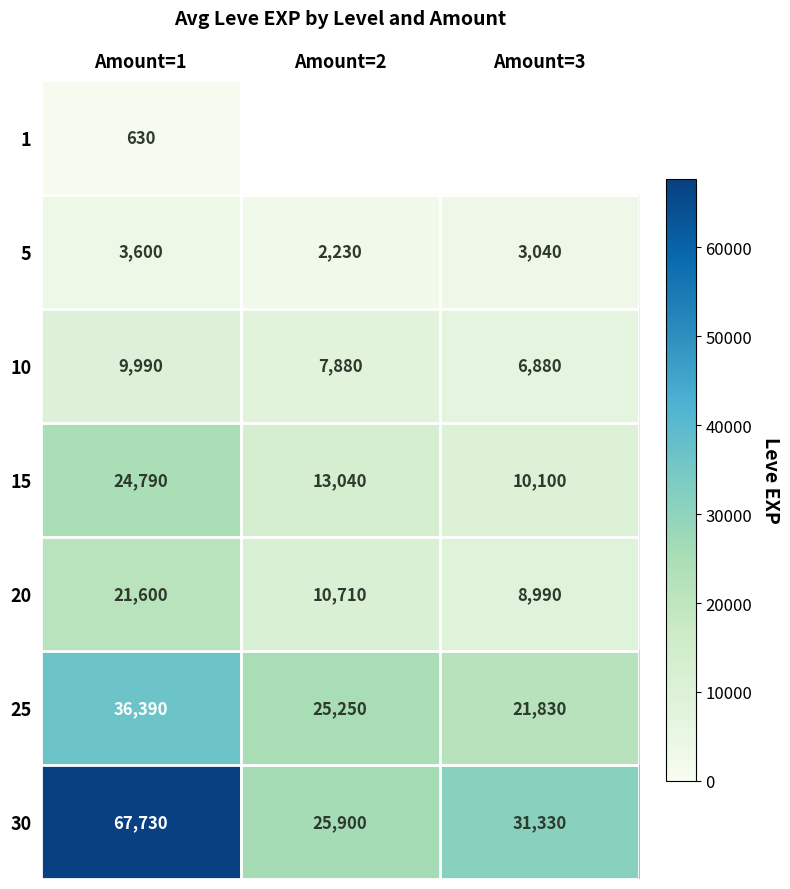

True or false: 30 has a value of 10952.1 at Amount=3.

False